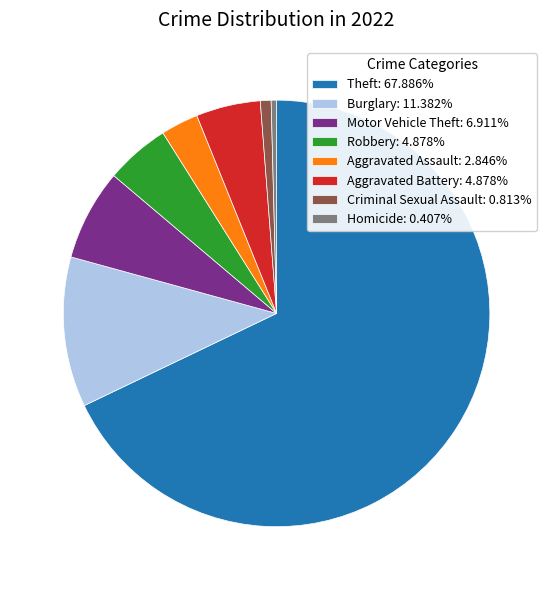

Does any single category account for the majority?

Yes